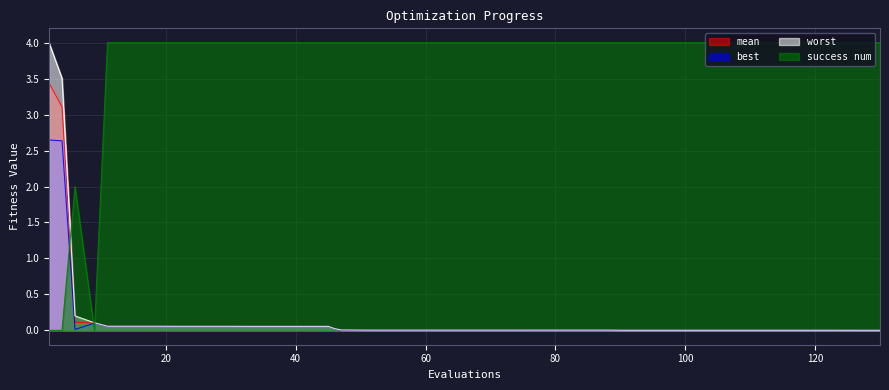

Where do success num and worst first cross each other?

4 and 6